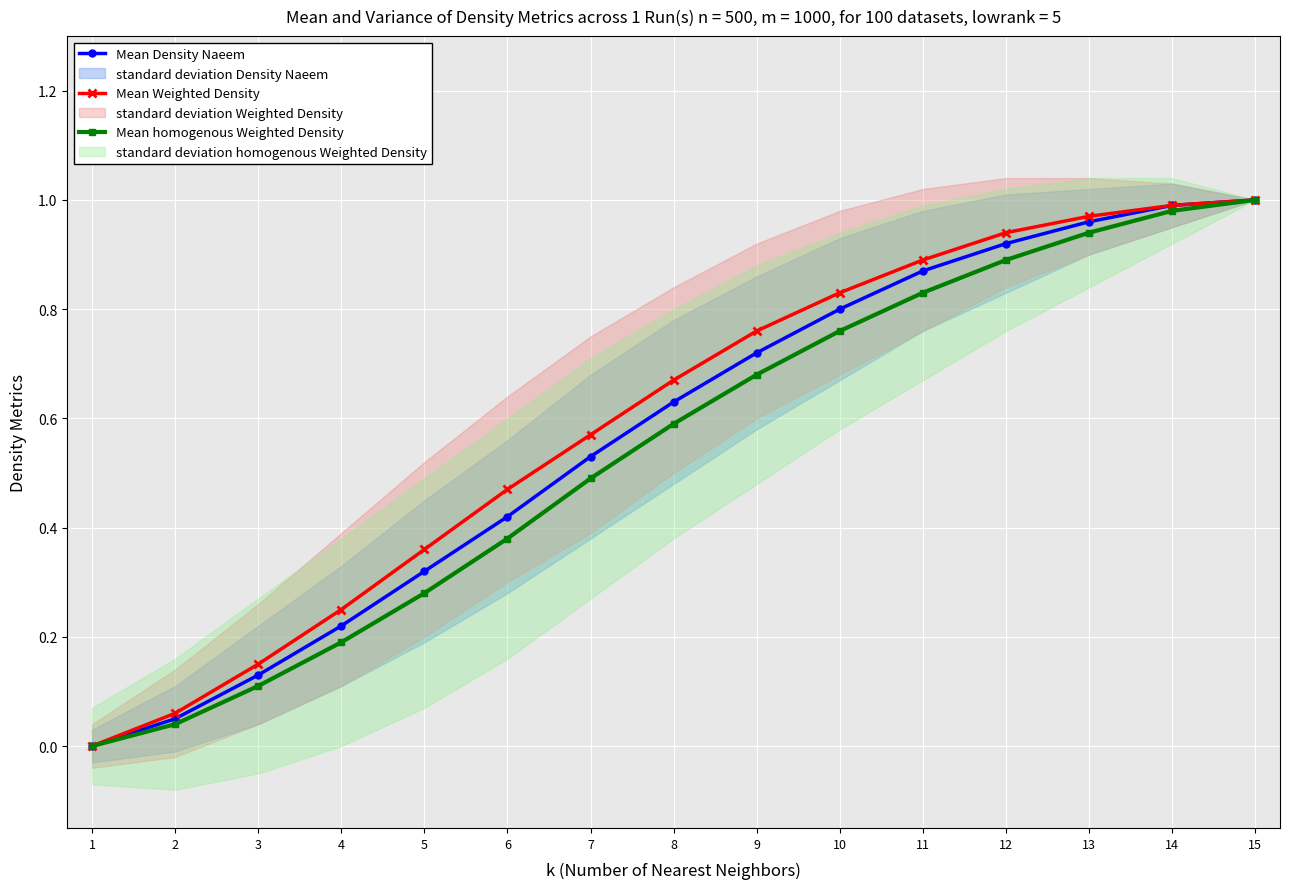

At how many categories does at least one series exceed 0?

14